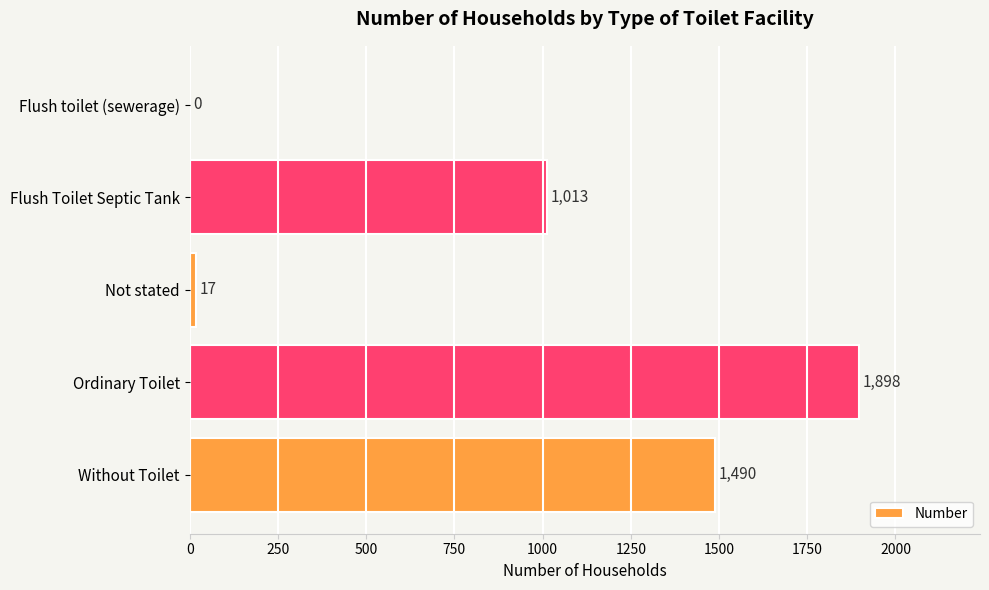

What is the sum of the values at Not stated and Without Toilet?

1507